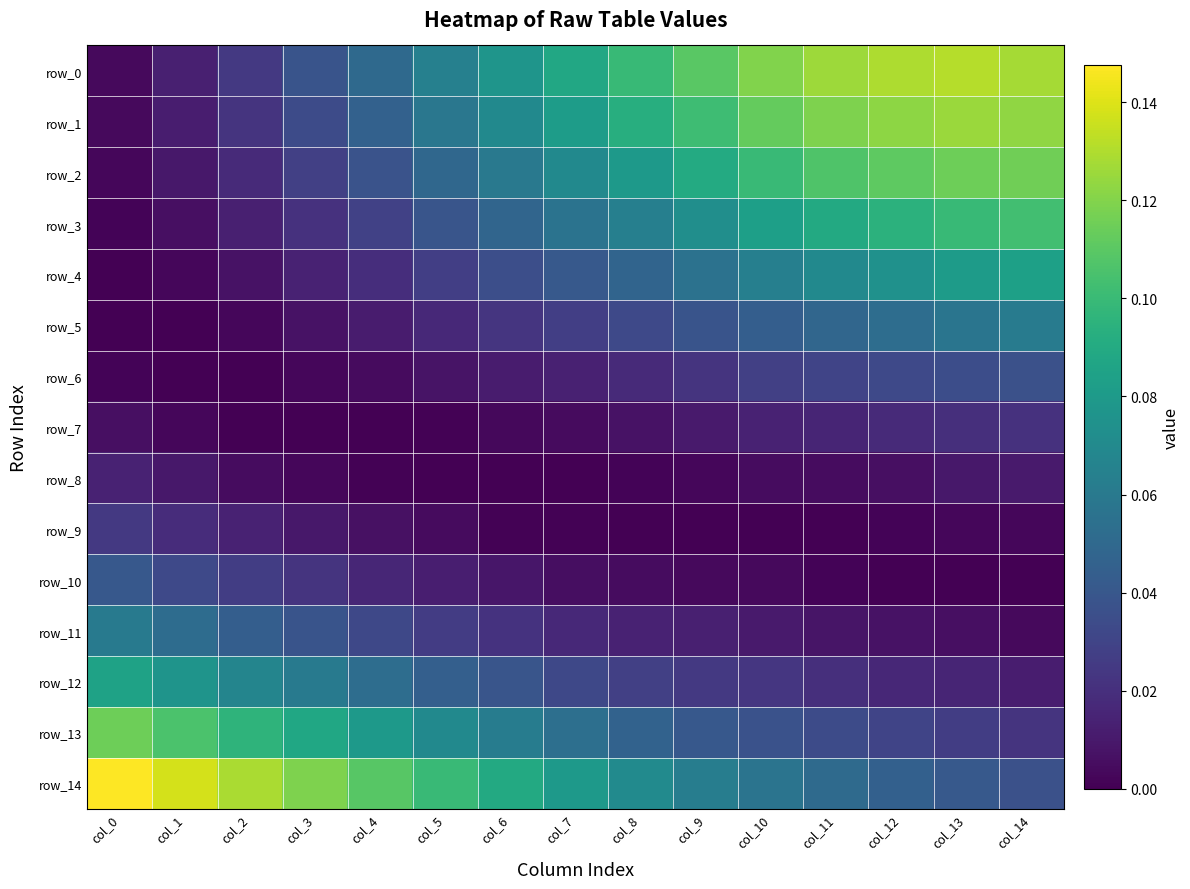

Which category has the highest value in the row_10 series?

col_0